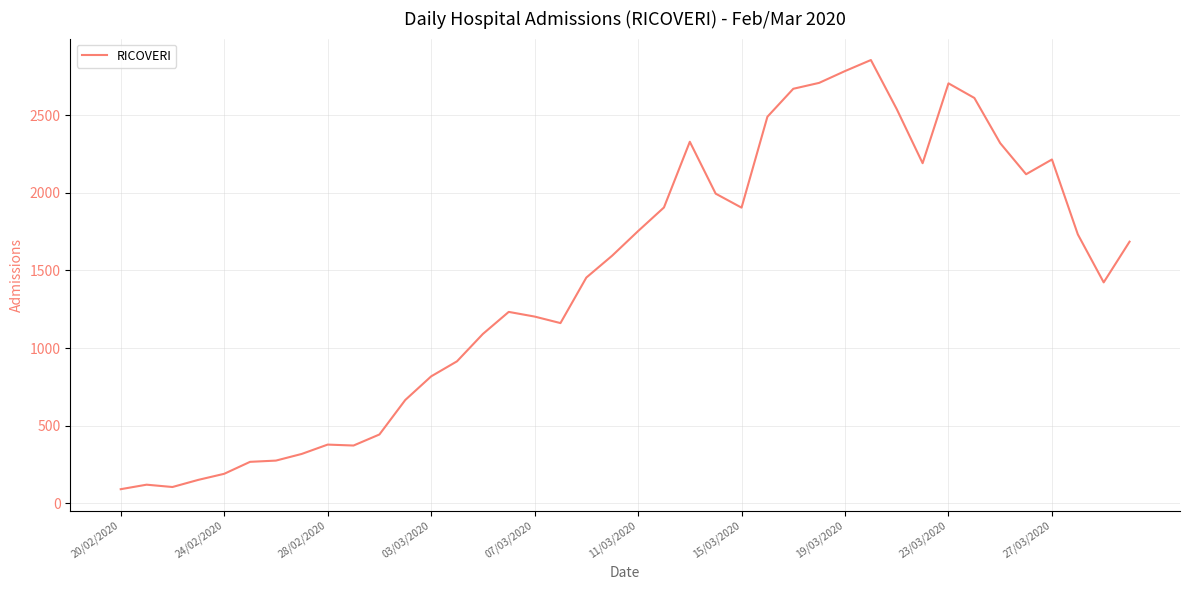

What is the maximum value shown in the chart?

2854